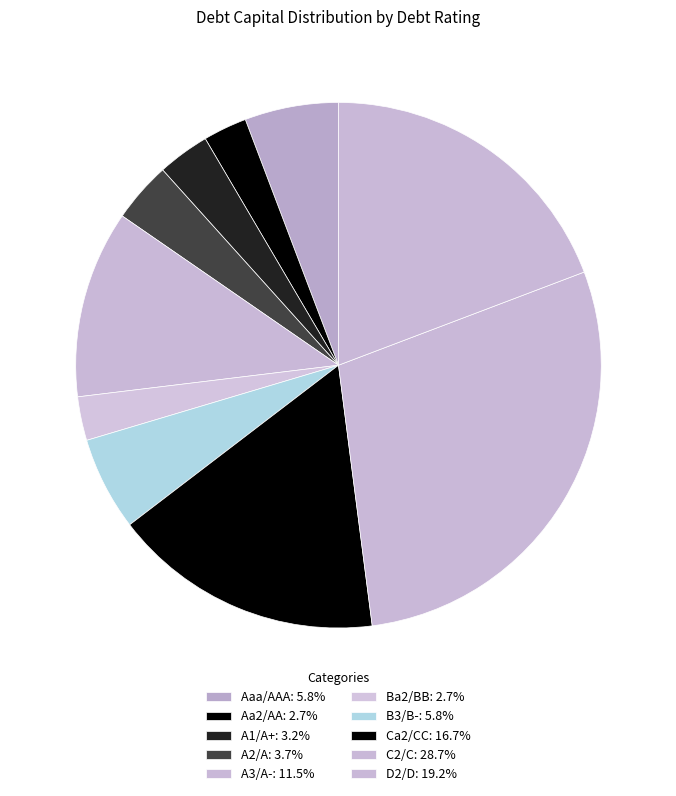

Count the number of slices in the pie.

10